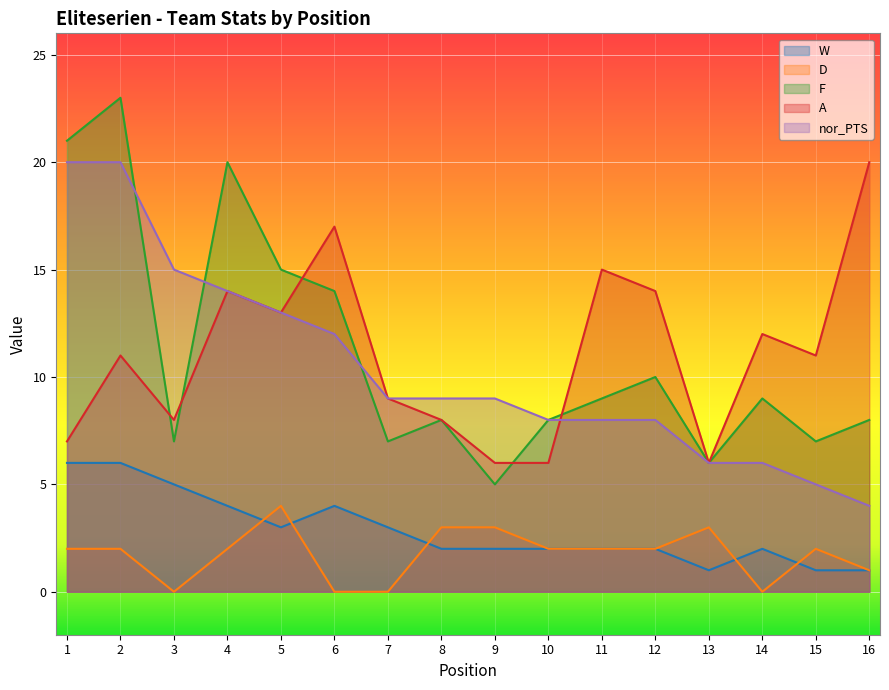

Reading left to right, extract all data points from this chart.

W: 1=6	2=6	3=5	4=4	5=3	6=4	7=3	8=2	9=2	10=2	11=2	12=2	13=1	14=2	15=1	16=1
D: 1=2	2=2	3=0	4=2	5=4	6=0	7=0	8=3	9=3	10=2	11=2	12=2	13=3	14=0	15=2	16=1
F: 1=21	2=23	3=7	4=20	5=15	6=14	7=7	8=8	9=5	10=8	11=9	12=10	13=6	14=9	15=7	16=8
A: 1=7	2=11	3=8	4=14	5=13	6=17	7=9	8=8	9=6	10=6	11=15	12=14	13=6	14=12	15=11	16=20
nor_PTS: 1=20	2=20	3=15	4=14	5=13	6=12	7=9	8=9	9=9	10=8	11=8	12=8	13=6	14=6	15=5	16=4